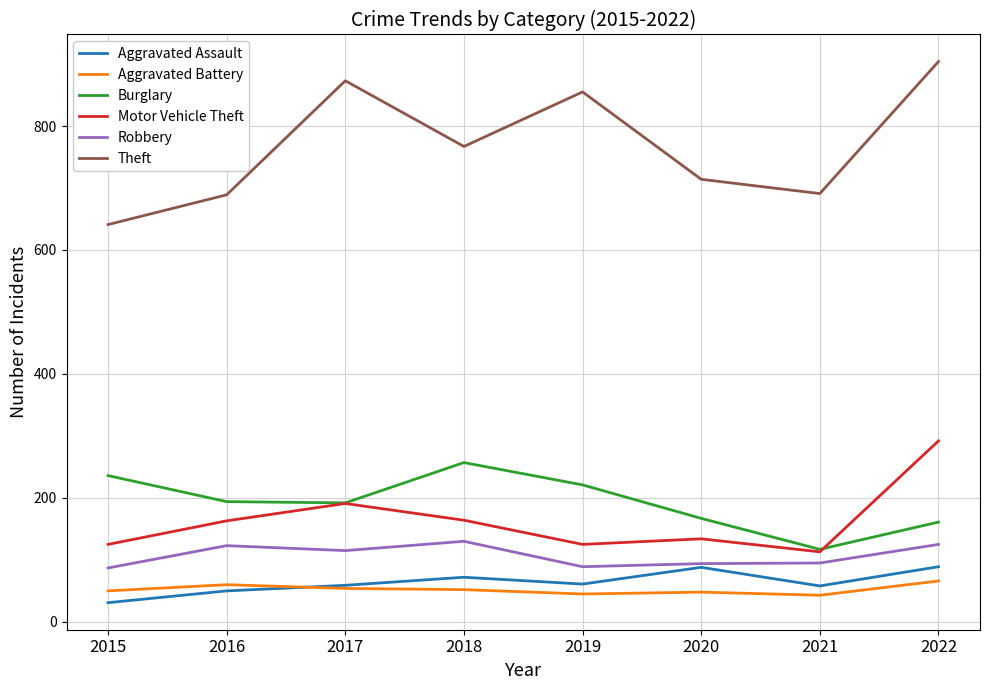

What is the minimum value shown in the chart?

31